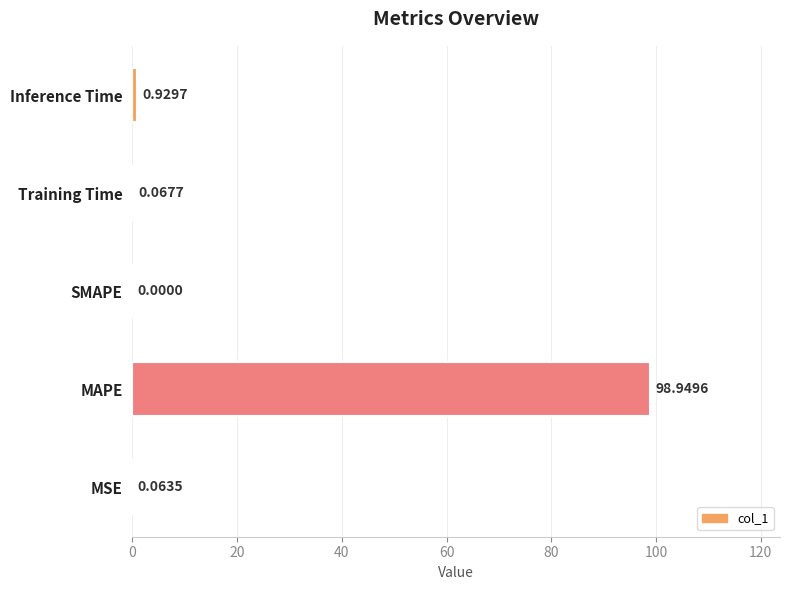

Between MSE and SMAPE, which is larger?

MSE